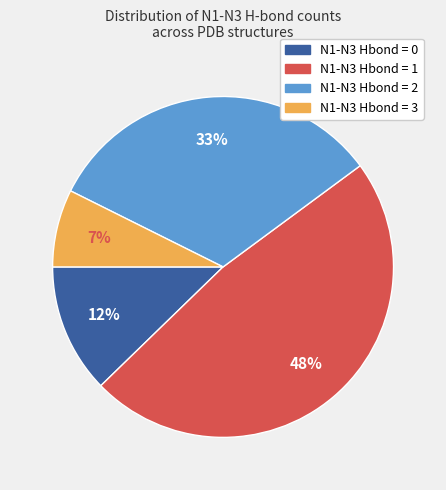

How many slices are in this pie chart?

4